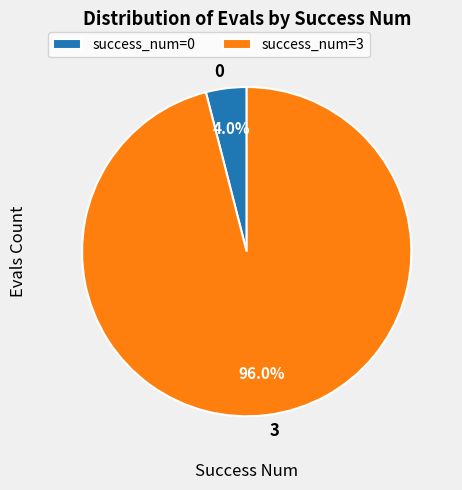

Is there a majority slice in this chart?

Yes